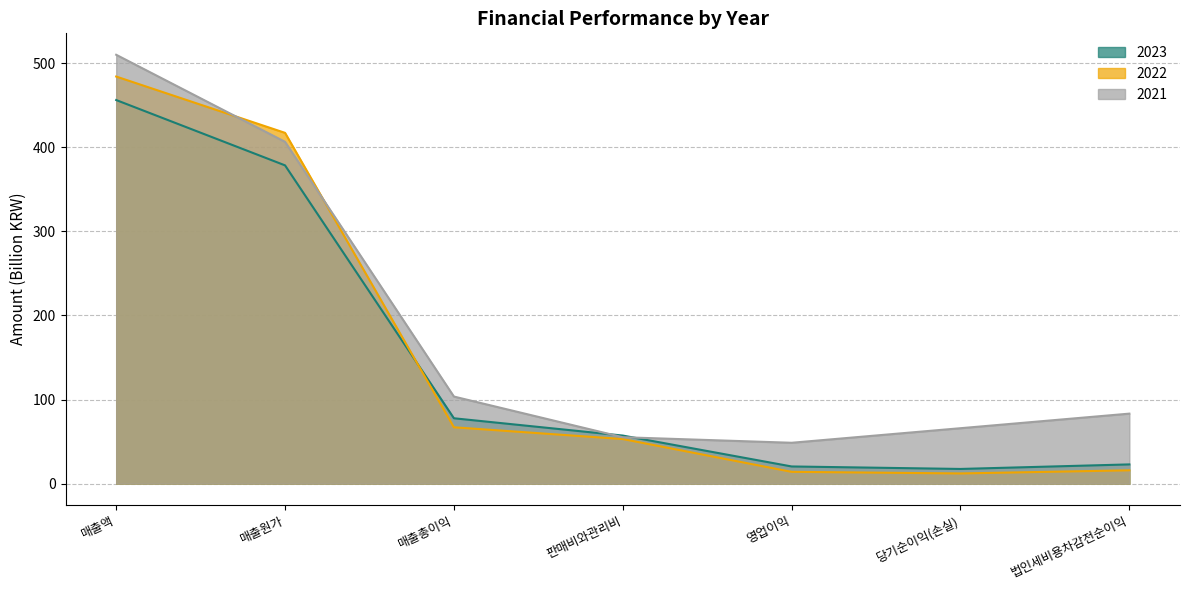

Reading left to right, what are all the values shown in this chart?

2023: 매출액=456.3	매출원가=378.6	매출총이익=77.7	판매비와관리비=57.1	영업이익=20.4	당기순이익(손실)=17.4	법인세비용차감전순이익=22.8
2022: 매출액=484.3	매출원가=417.3	매출총이익=67.0	판매비와관리비=53.0	영업이익=14.0	당기순이익(손실)=12.1	법인세비용차감전순이익=15.8
2021: 매출액=510.2	매출원가=406.6	매출총이익=103.6	판매비와관리비=55.2	영업이익=48.6	당기순이익(손실)=65.9	법인세비용차감전순이익=83.2